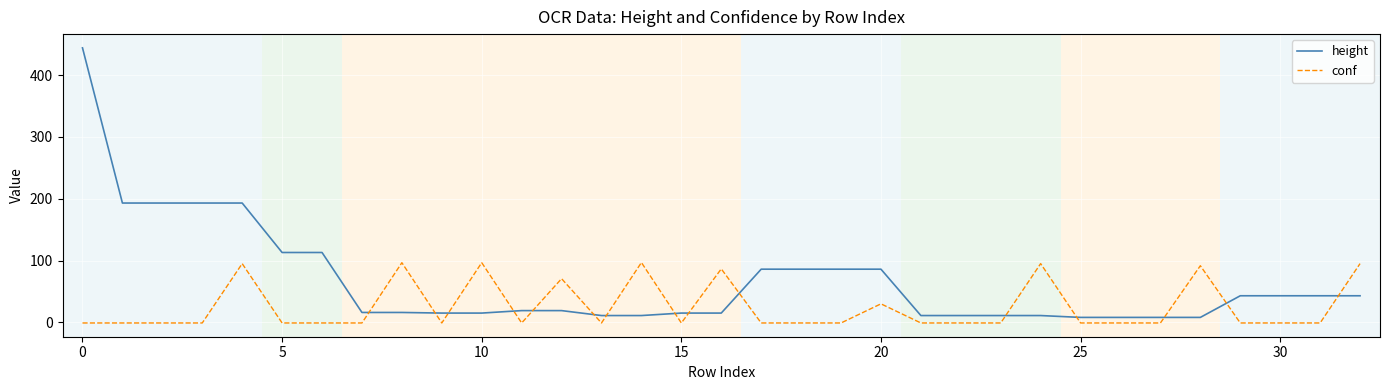

What is the difference between the second highest and minimum values in the height series?

185.0